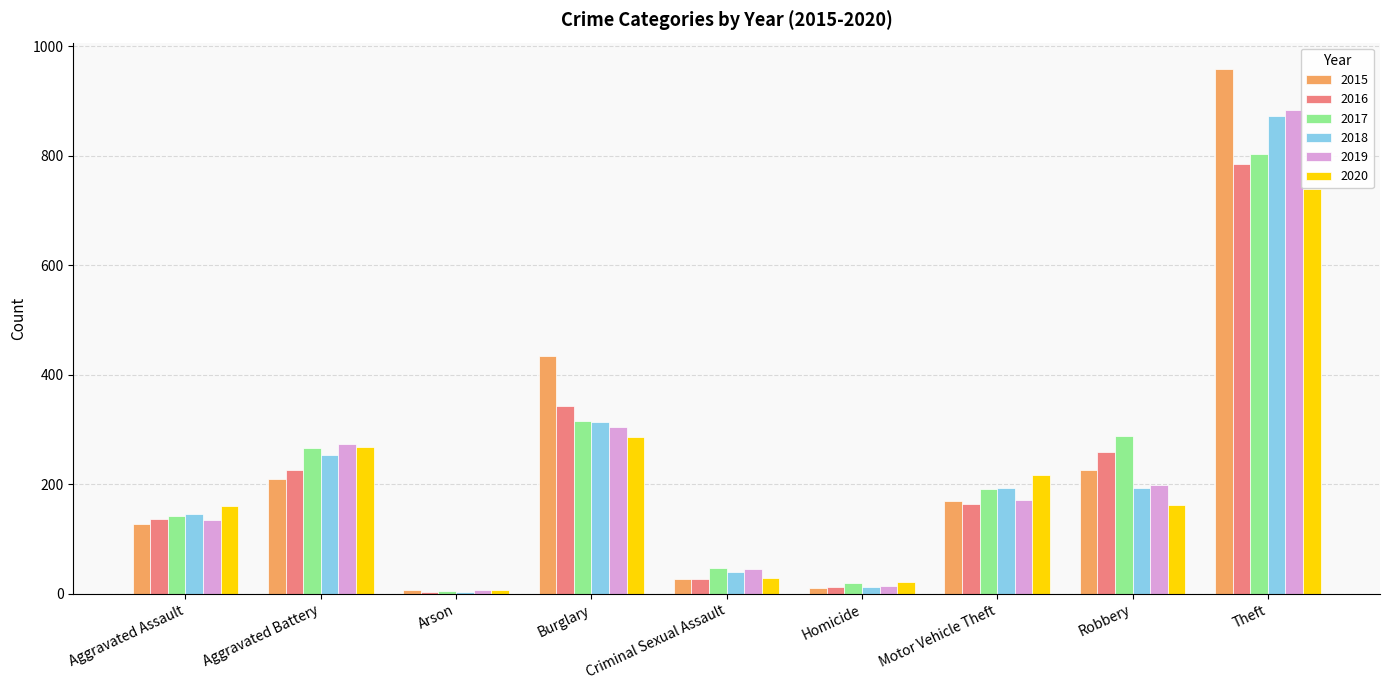

What is the difference between the highest and lowest values at Burglary?

149